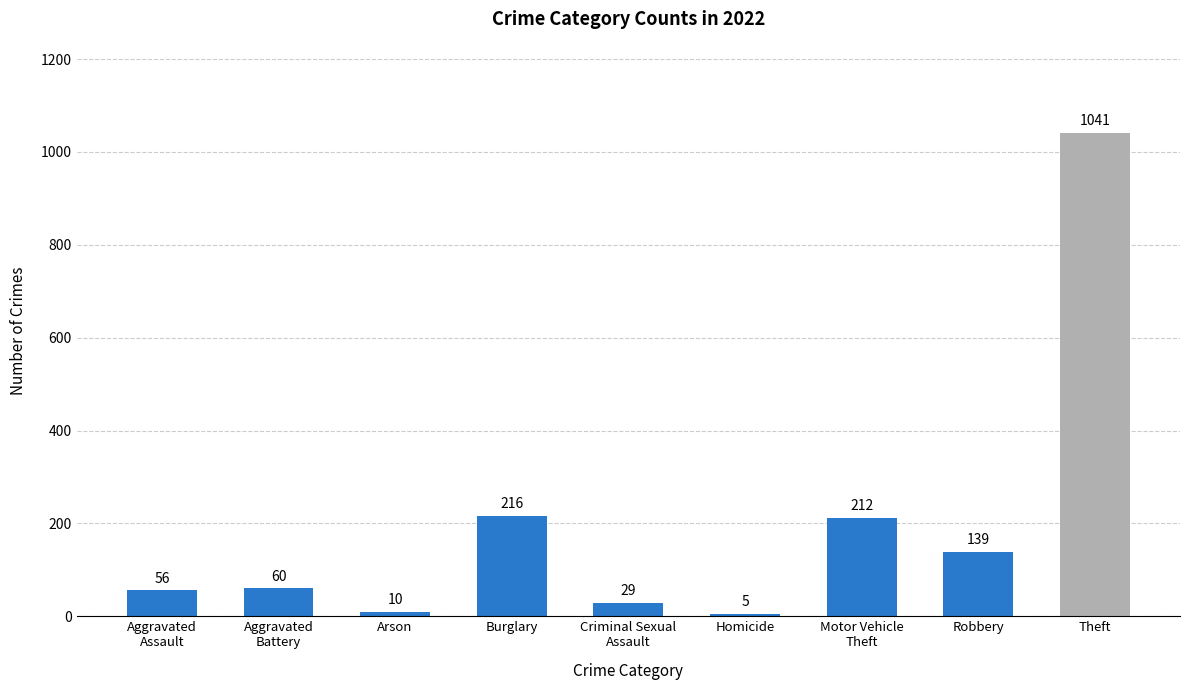

What is the smallest value displayed?

5